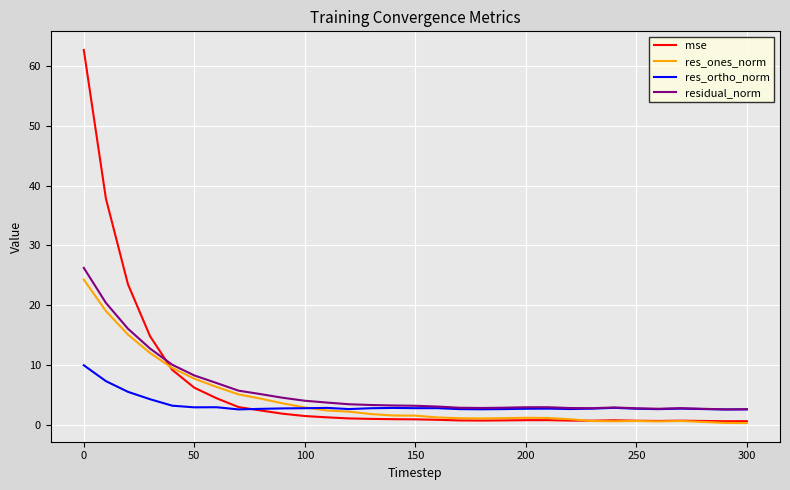

What is the maximum value shown in the chart?

62.7